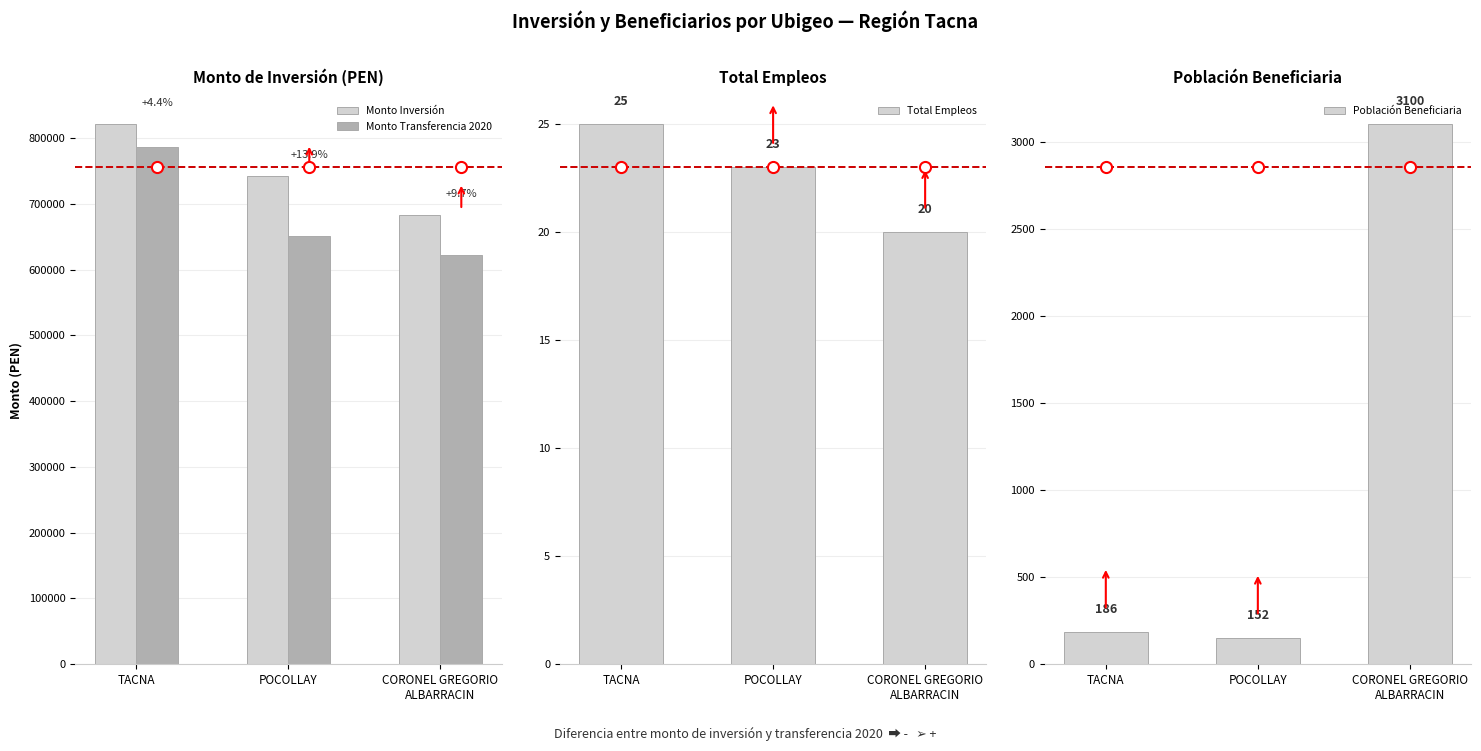

What is the difference between the Monto Inversión values at CORONEL GREGORIO
ALBARRACIN and POCOLLAY?

59193.3